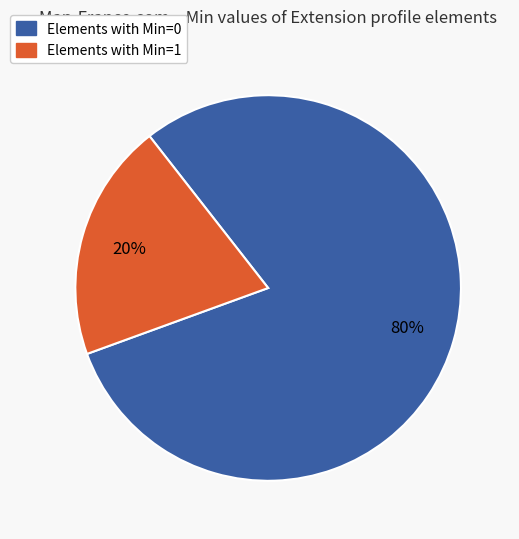

Count the number of slices in the pie.

2